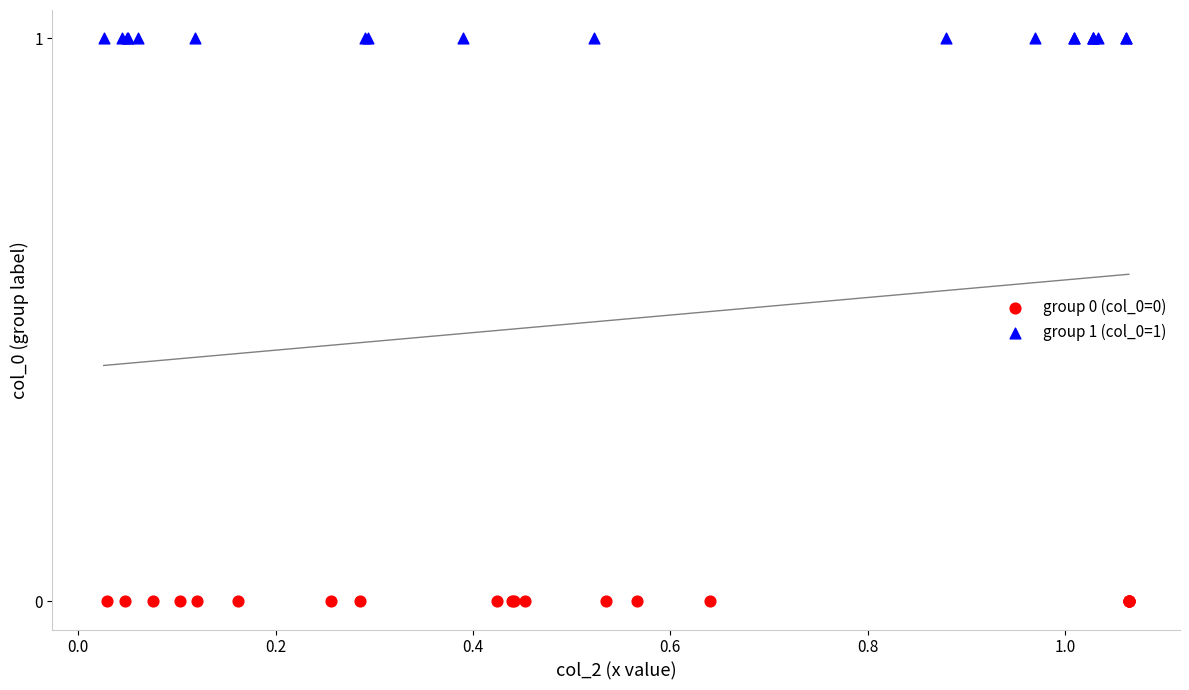

Which series reaches the minimum Y coordinate?

group 0 (col_0=0)